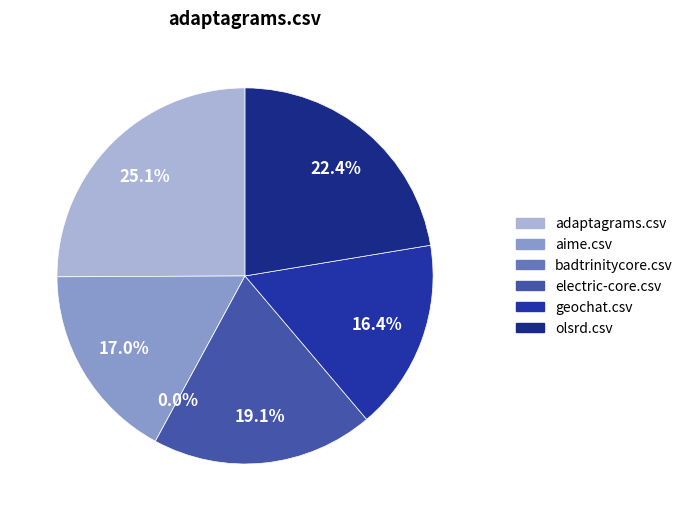

Combined, do geochat.csv and badtrinitycore.csv account for over 50%?

No